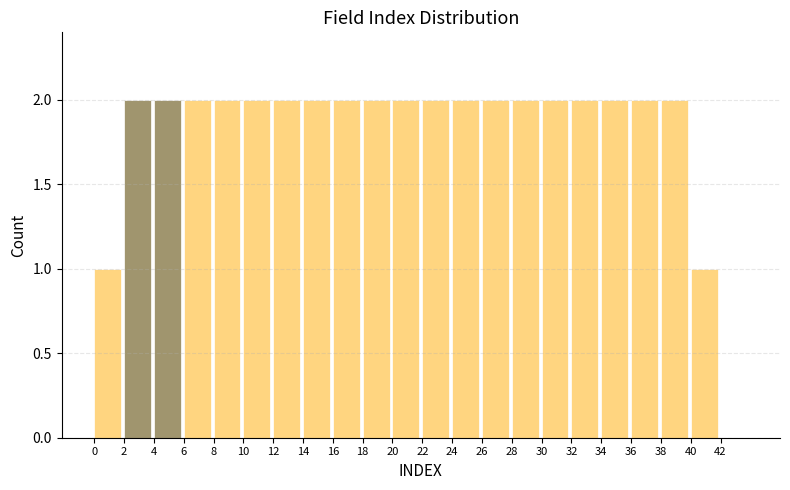

Reading left to right, list every bar in this chart as the range it spans on the x-axis followed by its height. The values are not printed on the chart, so give them approximately, as read against the axis.

0 to 2: 1
2 to 4: 2
4 to 6: 2
6 to 8: 2
8 to 10: 2
10 to 12: 2
12 to 14: 2
14 to 16: 2
16 to 18: 2
18 to 20: 2
20 to 22: 2
22 to 24: 2
24 to 26: 2
26 to 28: 2
28 to 30: 2
30 to 32: 2
32 to 34: 2
34 to 36: 2
36 to 38: 2
38 to 40: 2
40 to 42: 1
42 to 44: 0